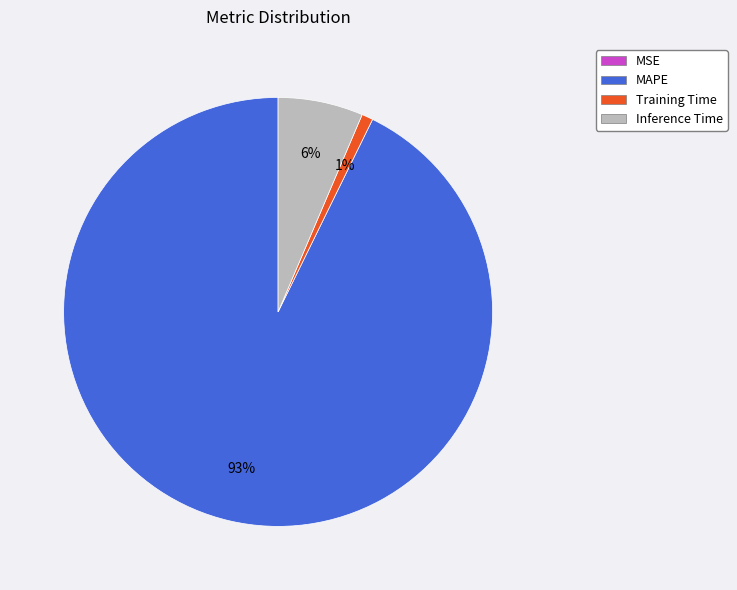

To the nearest percent, what is the average slice percentage?

25%